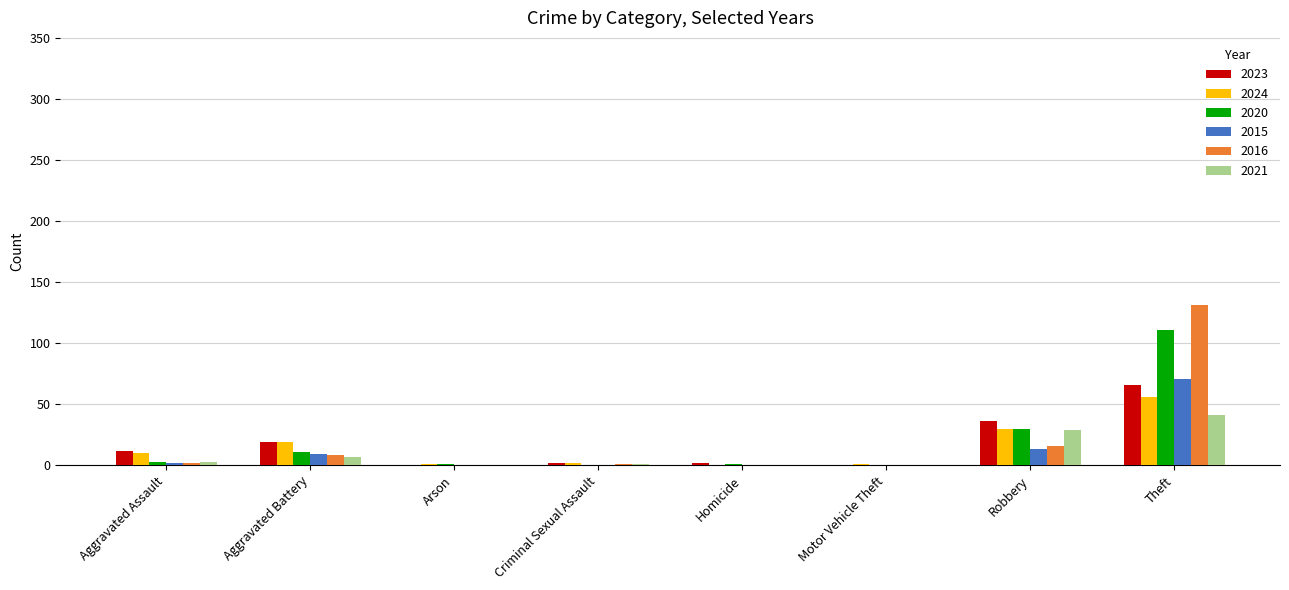

The 2016 series shows 62 at Arson. True or false?

False